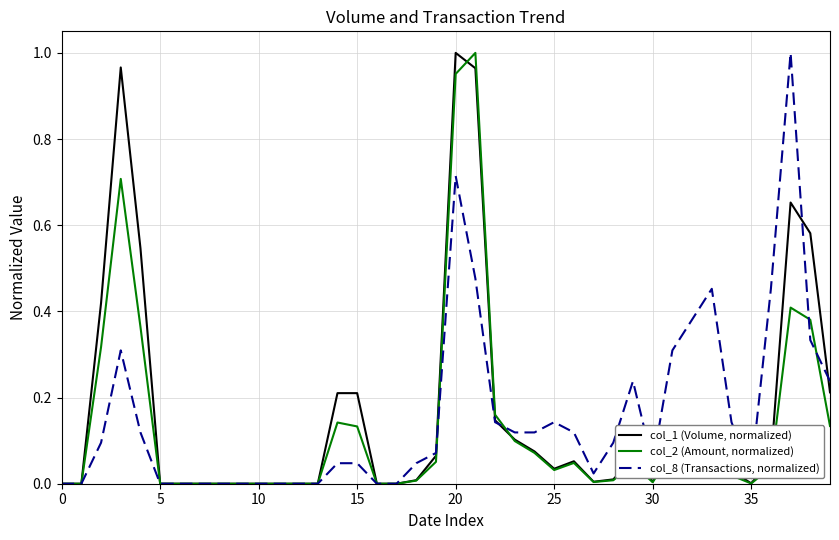

Rank the series by their average value, from lowest to highest.

col_2 (Amount, normalized), col_8 (Transactions, normalized), col_1 (Volume, normalized)